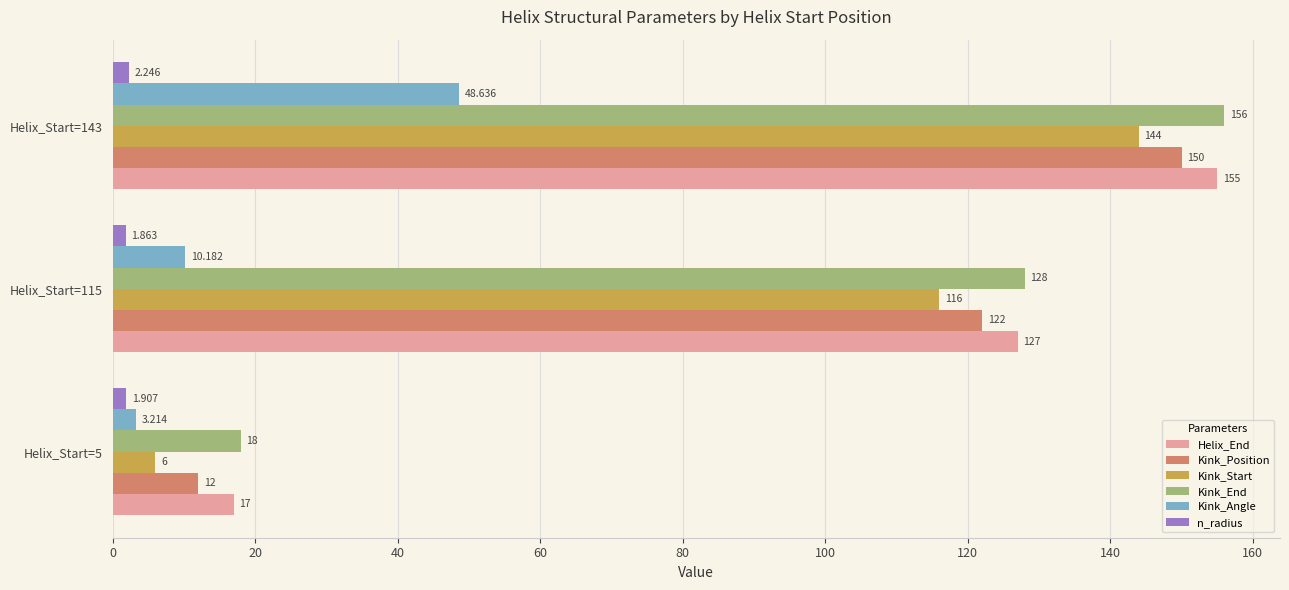

At which category does the chart reach its minimum across all series?

Helix_Start=115